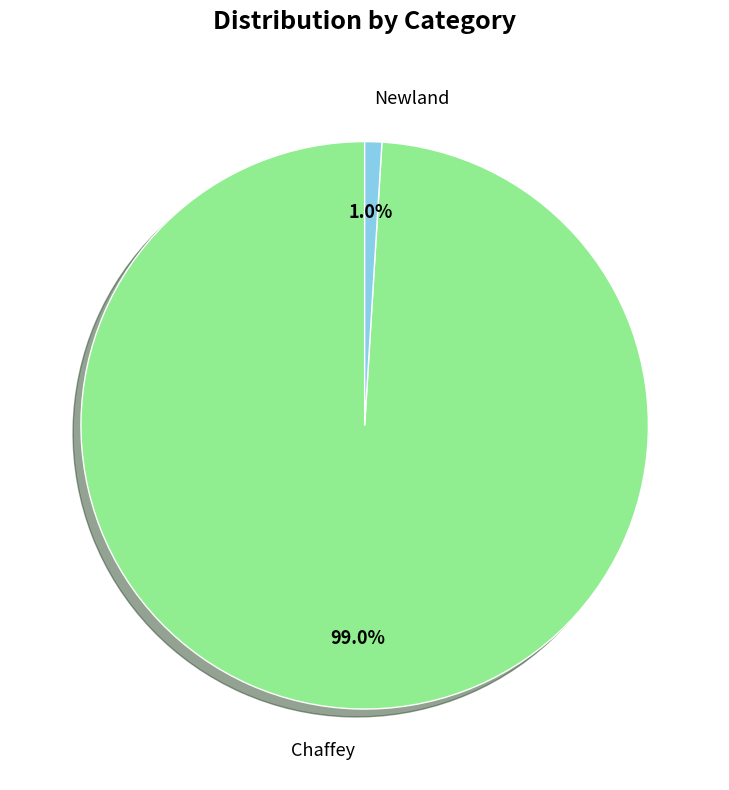

The Chaffey slice represents 93% of the pie. True or false?

False